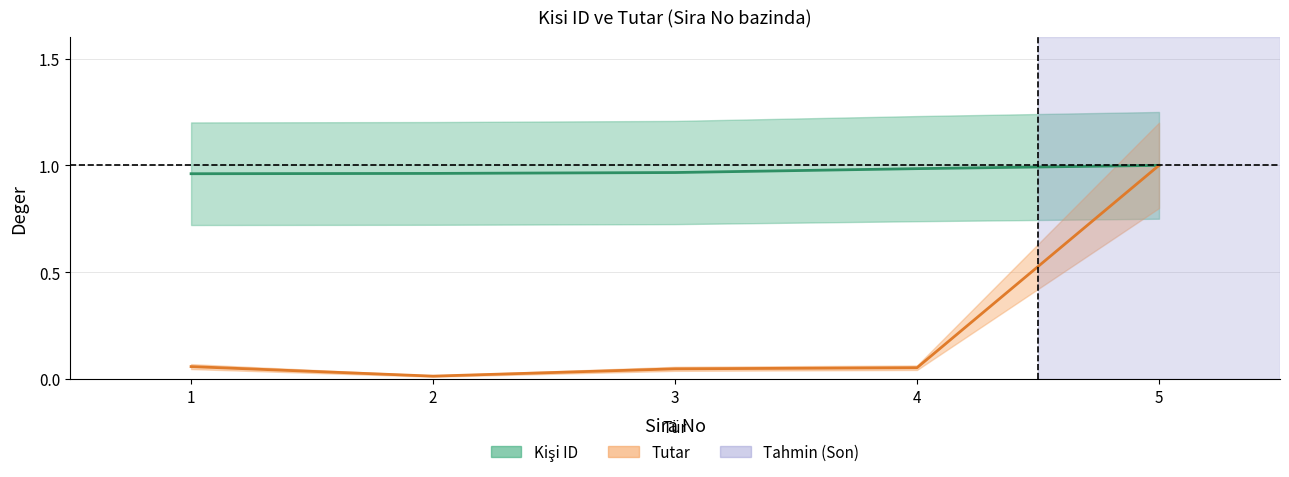

At 4, list the series in order from smallest to largest.

Tutar, Kisi ID